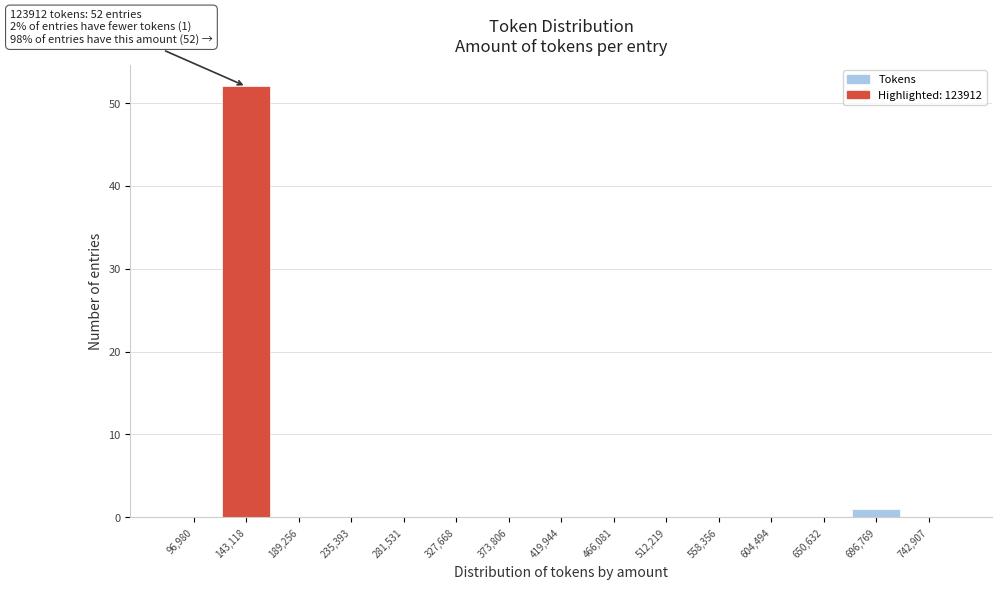

Over which range of the x-axis is the bar tallest?

120000 to 165000